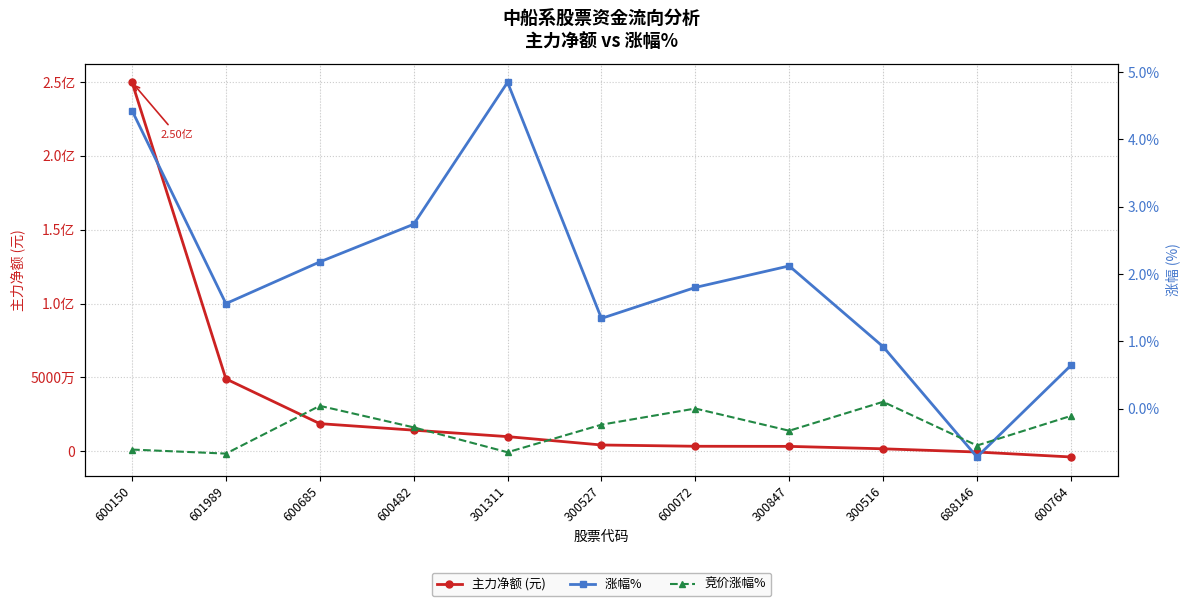

What is the maximum value shown in the chart?

249793995.0